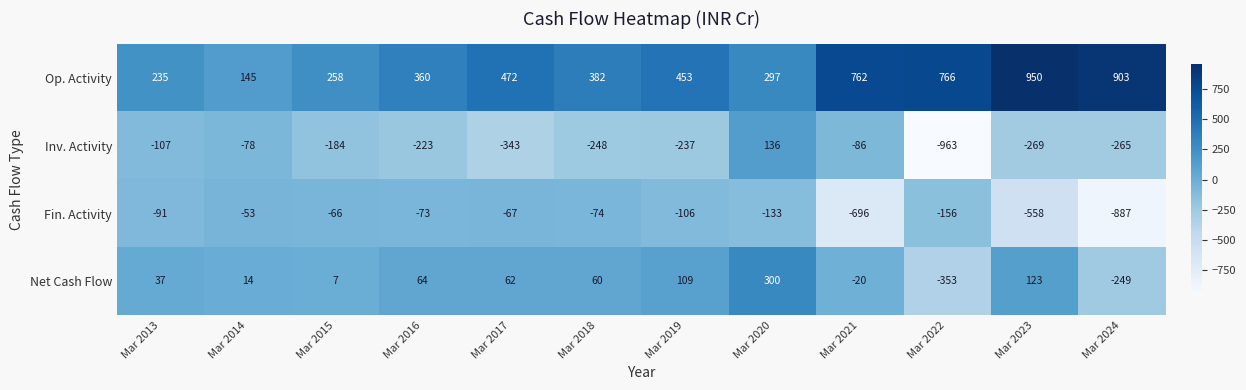

At which label is Net Cash Flow closest to -26?

Mar 2021